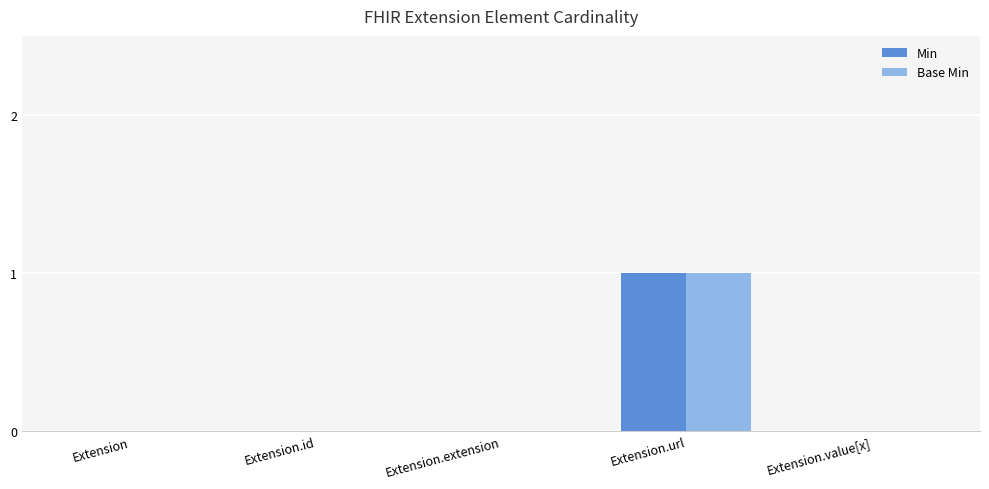

Which category has the highest value in the Base Min series?

Extension.url